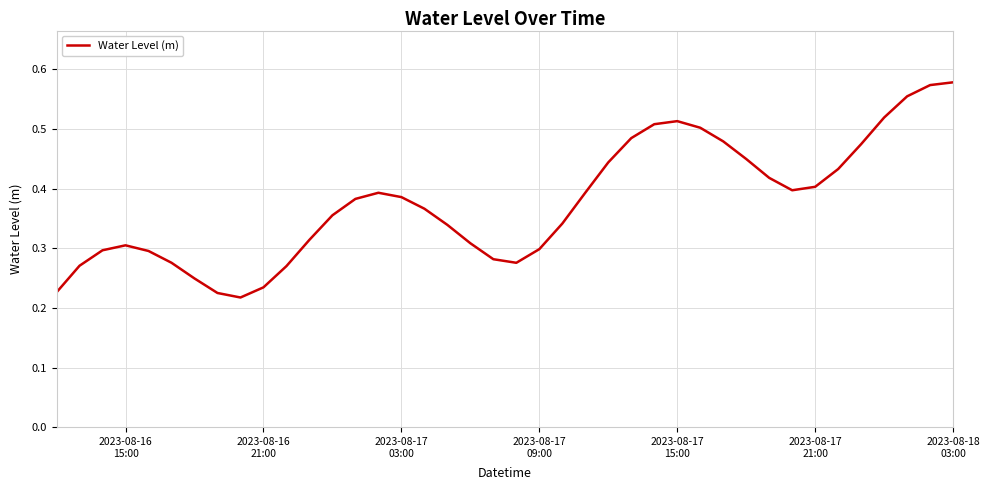

How many lines are shown in the chart?

1